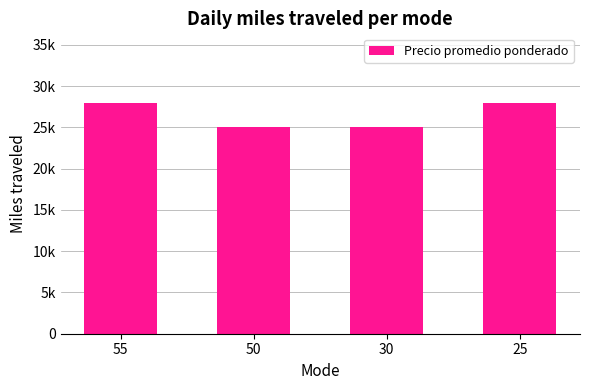

Are the bars horizontal?

No